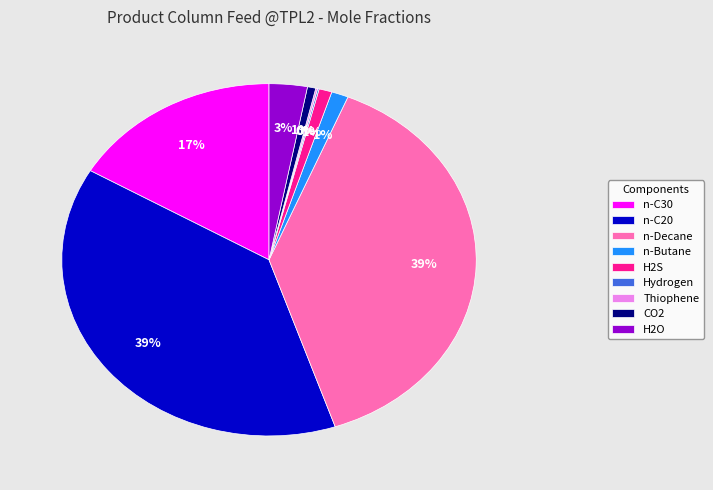

To the nearest percent, what portion does H2O represent?

3%